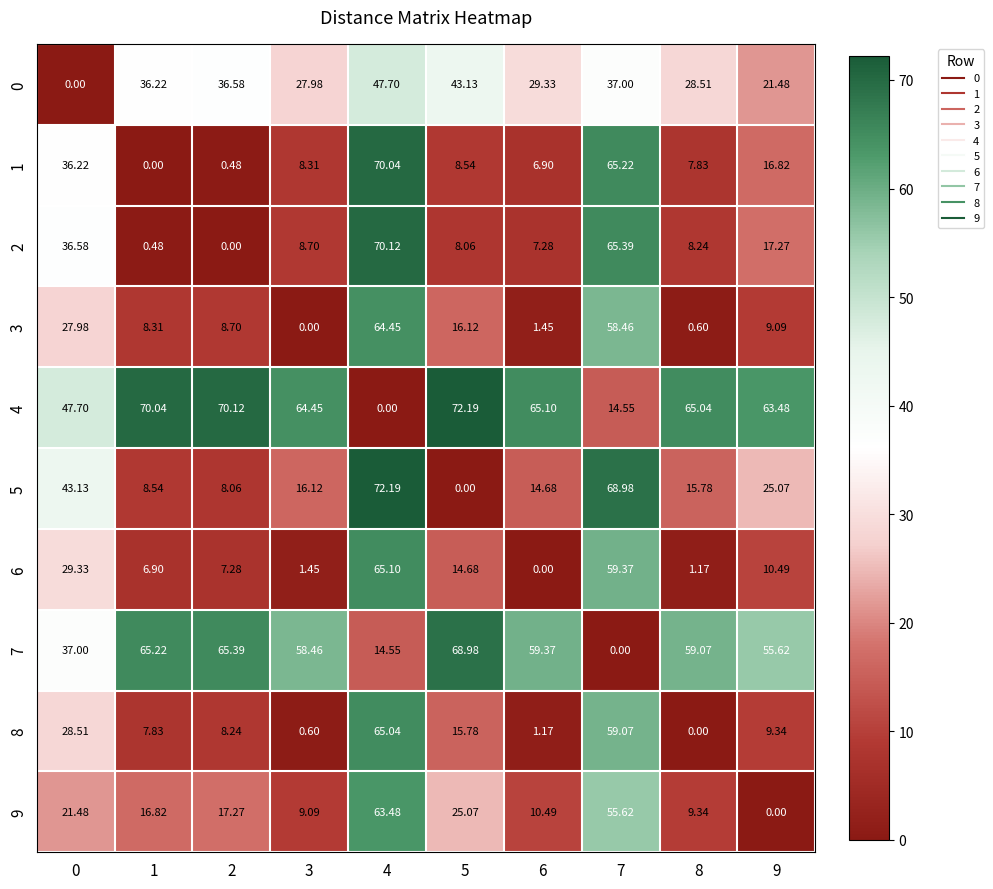

At which category does the chart reach its peak across all series?

5